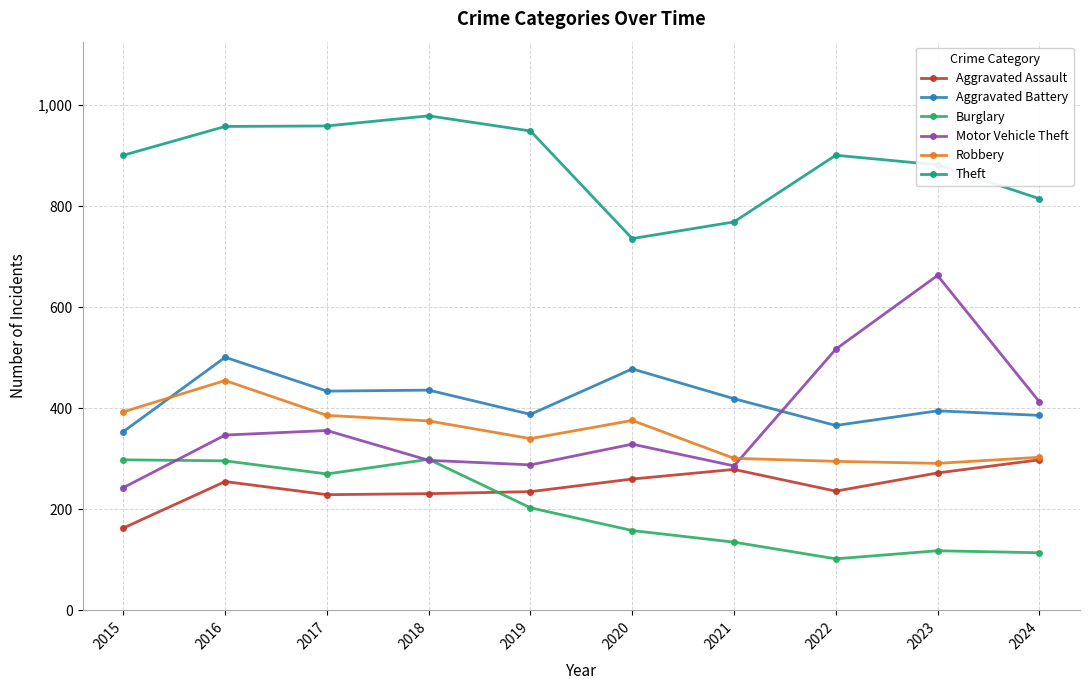

True or false: Theft has more than 1 interior local peaks.

True